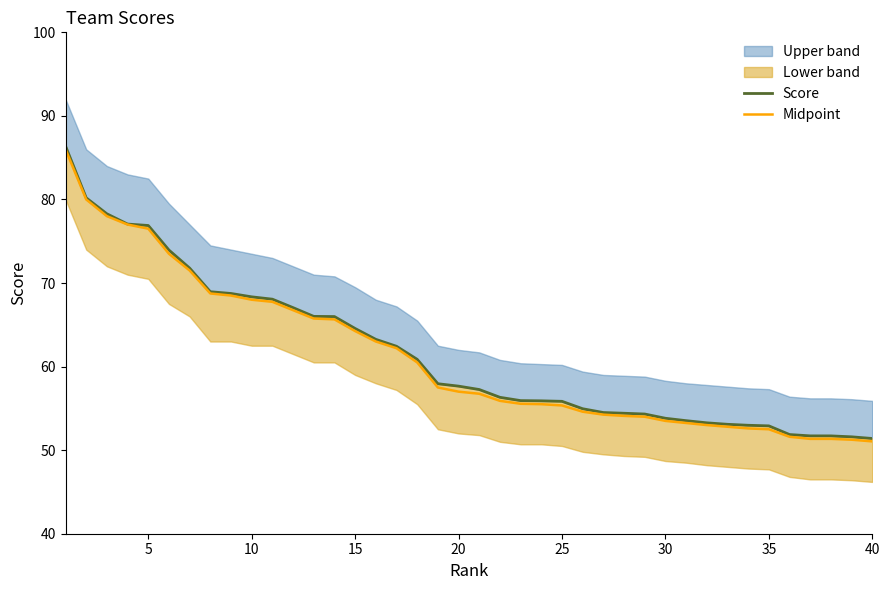

True or false: Score and Midpoint cross at least once.

False